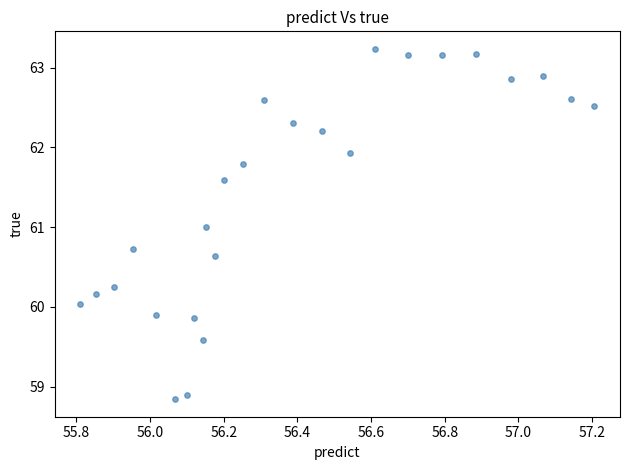

What is the range of Y values (max minus min)?

4.4